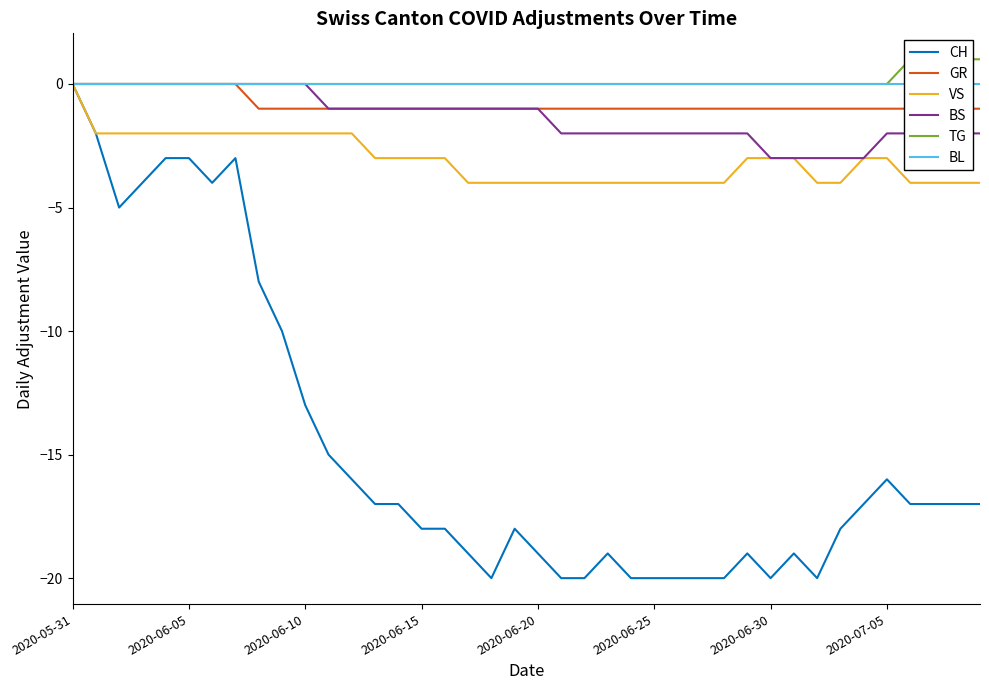

Reading left to right, what are all the values shown in this chart?

CH: 0	-2	-5	-4	-3	-3	-4	-3	-8	-10	-13	-15	-16	-17	-17	-18	-18	-19	-20	-18	-19	-20	-20	-19	-20	-20	-20	-20	-20	-19	-20	-19	-20	-18	-17	-16	-17	-17	-17	-17
GR: 0	0	0	0	0	0	0	0	-1	-1	-1	-1	-1	-1	-1	-1	-1	-1	-1	-1	-1	-1	-1	-1	-1	-1	-1	-1	-1	-1	-1	-1	-1	-1	-1	-1	-1	-1	-1	-1
VS: 0	-2	-2	-2	-2	-2	-2	-2	-2	-2	-2	-2	-2	-3	-3	-3	-3	-4	-4	-4	-4	-4	-4	-4	-4	-4	-4	-4	-4	-3	-3	-3	-4	-4	-3	-3	-4	-4	-4	-4
BS: 0	0	0	0	0	0	0	0	0	0	0	-1	-1	-1	-1	-1	-1	-1	-1	-1	-1	-2	-2	-2	-2	-2	-2	-2	-2	-2	-3	-3	-3	-3	-3	-2	-2	-2	-2	-2
TG: 0	0	0	0	0	0	0	0	0	0	0	0	0	0	0	0	0	0	0	0	0	0	0	0	0	0	0	0	0	0	0	0	0	0	0	0	1	1	1	1
BL: 0	0	0	0	0	0	0	0	0	0	0	0	0	0	0	0	0	0	0	0	0	0	0	0	0	0	0	0	0	0	0	0	0	0	0	0	0	0	0	0